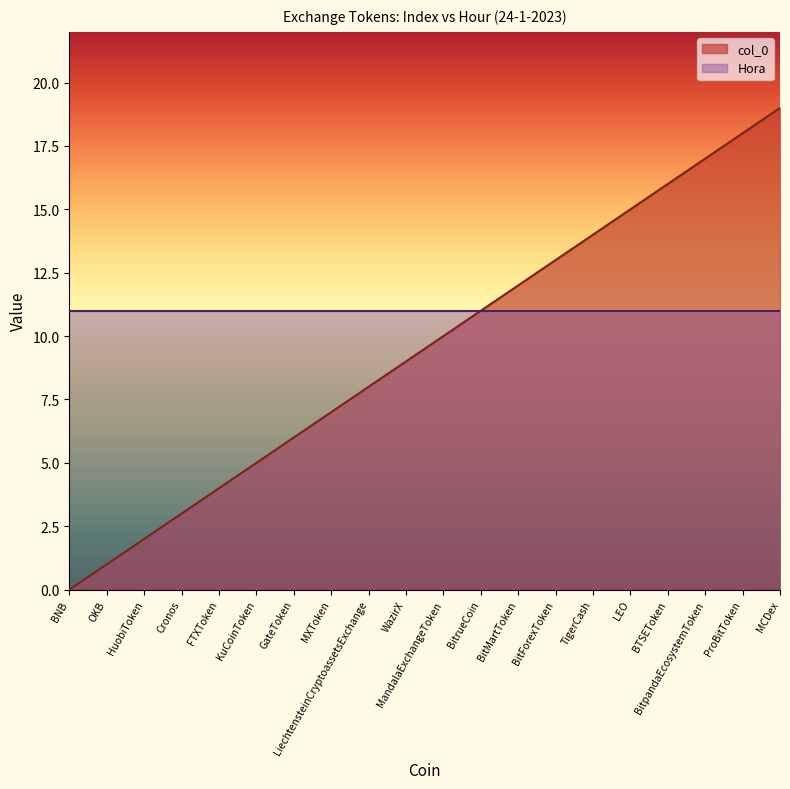

Reading left to right, extract all data points from this chart.

BNB=0	OKB=1	HuobiToken=2	Cronos=3	FTXToken=4	KuCoinToken=5	GateToken=6	MXToken=7	LiechtensteinCryptoassetsExchange=8	WazirX=9	MandalaExchangeToken=10	BitrueCoin=11	BitMartToken=12	BitForexToken=13	TigerCash=14	LEO=15	BTSEToken=16	BitpandaEcosystemToken=17	ProBitToken=18	MCDex=19